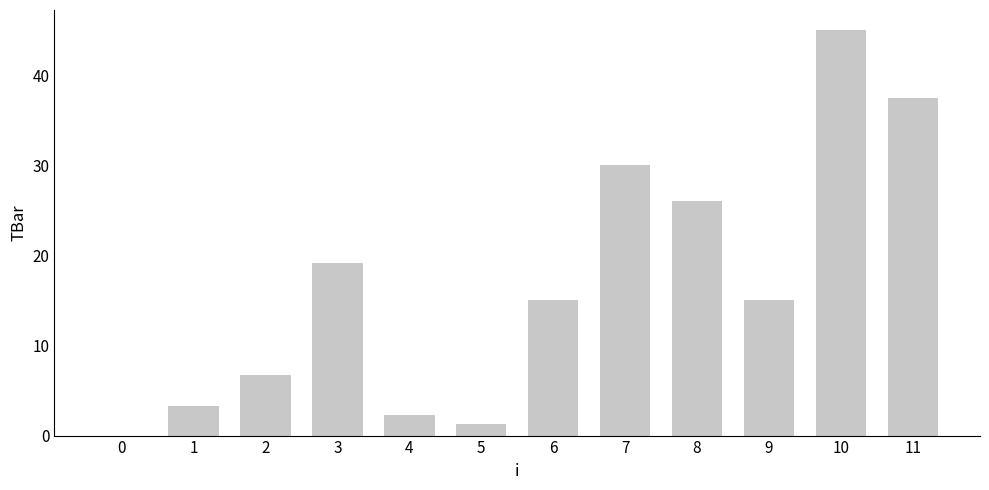

Reading left to right, transcribe all the data shown in this chart.

0=0.0	1=3.3	2=6.7	3=19.2	4=2.3	5=1.3	6=15.0	7=30.0	8=26.0	9=15.0	10=45.0	11=37.5